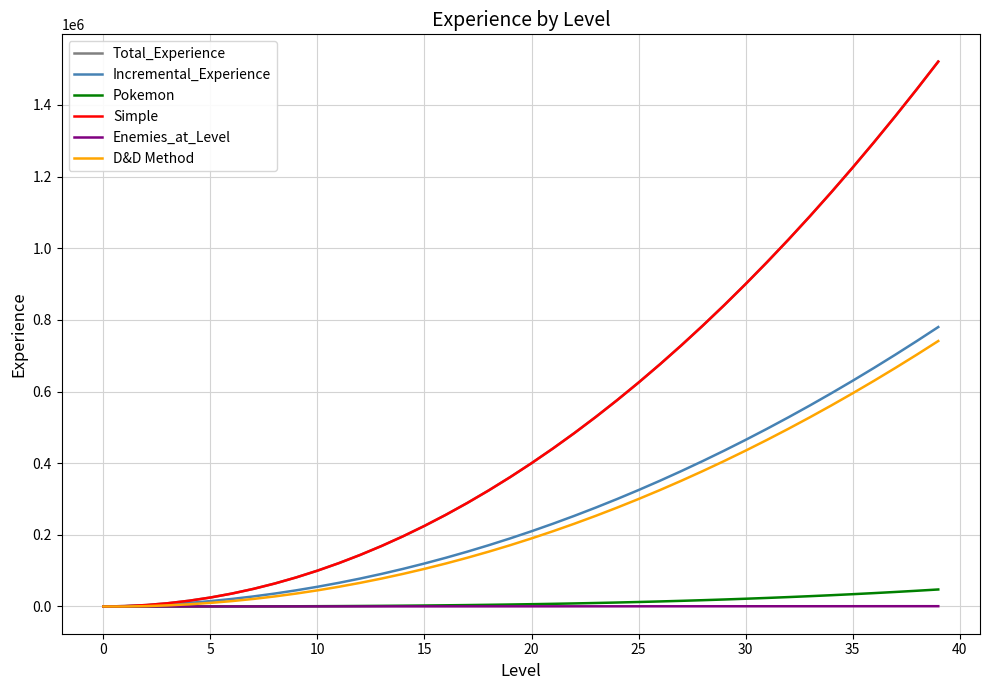

True or false: D&D Method and Total_Experience intersect in this chart.

False